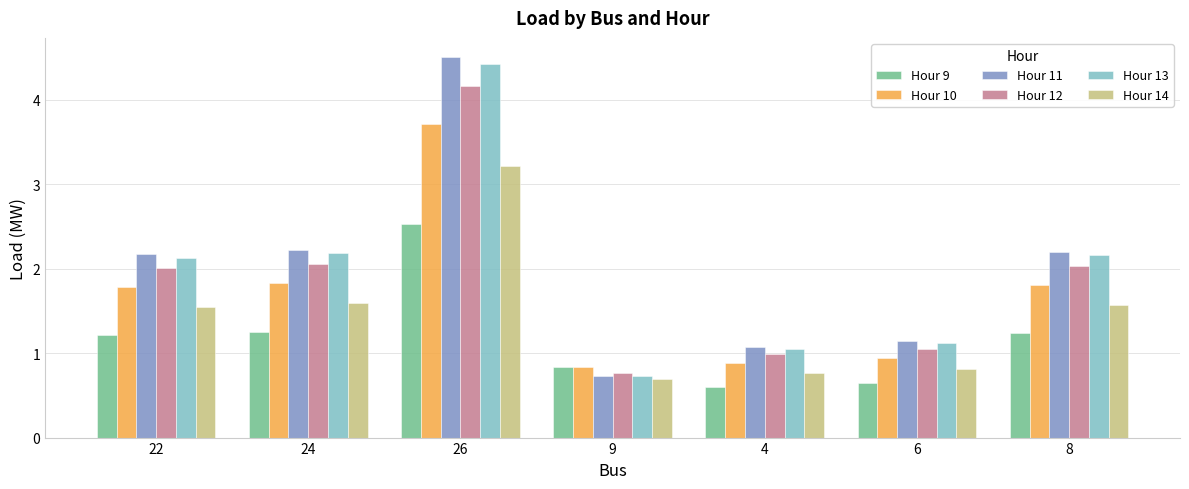

What is the smallest value displayed?

0.6